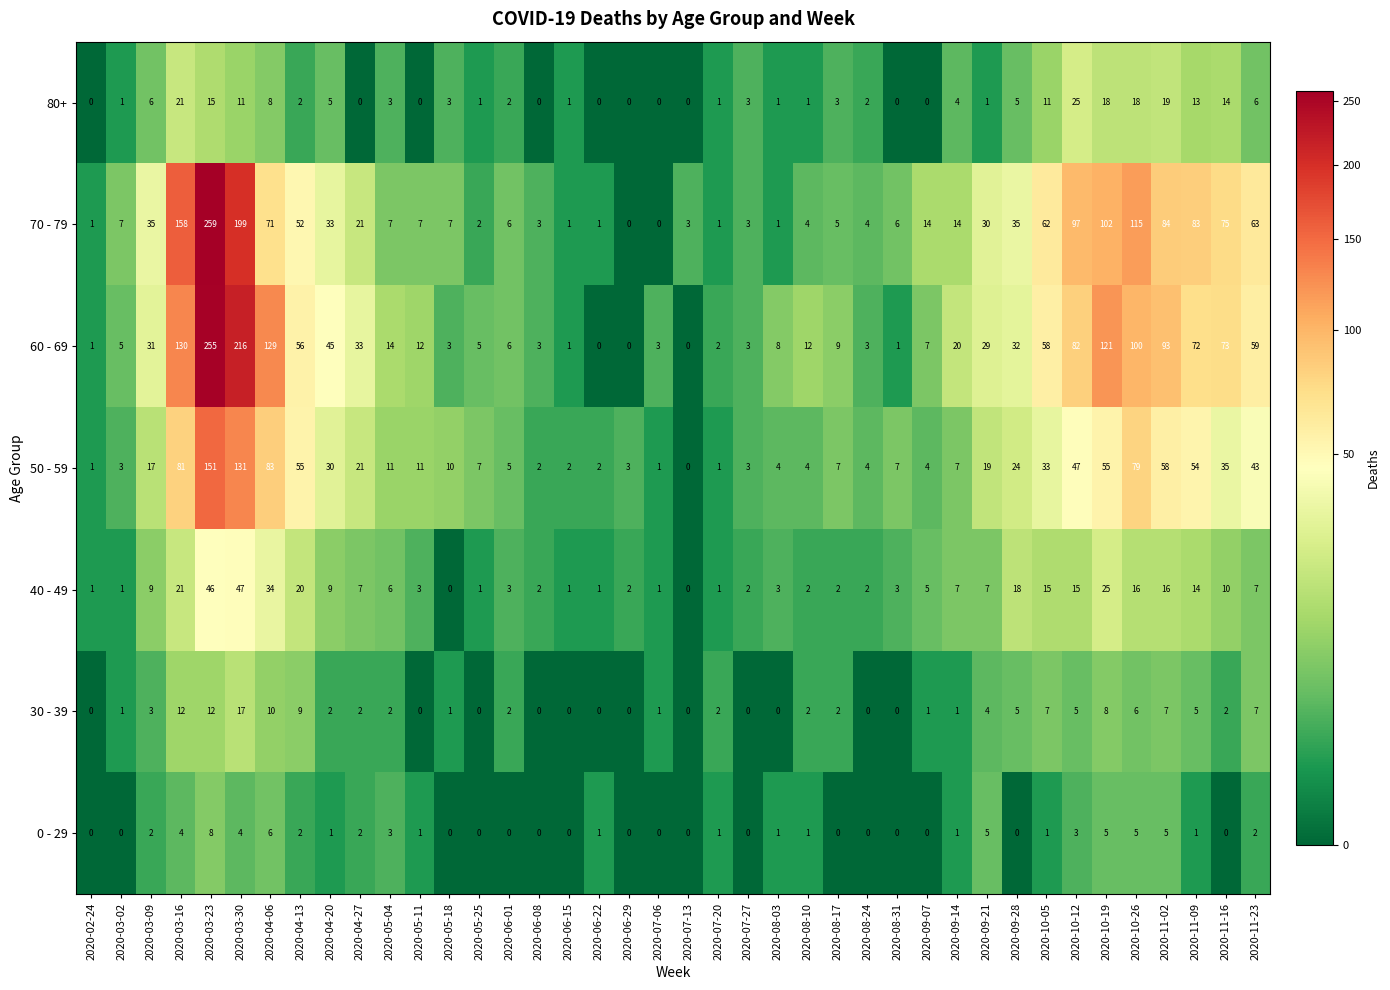

At which label does 0 - 29 first exceed 1?

2020-03-09